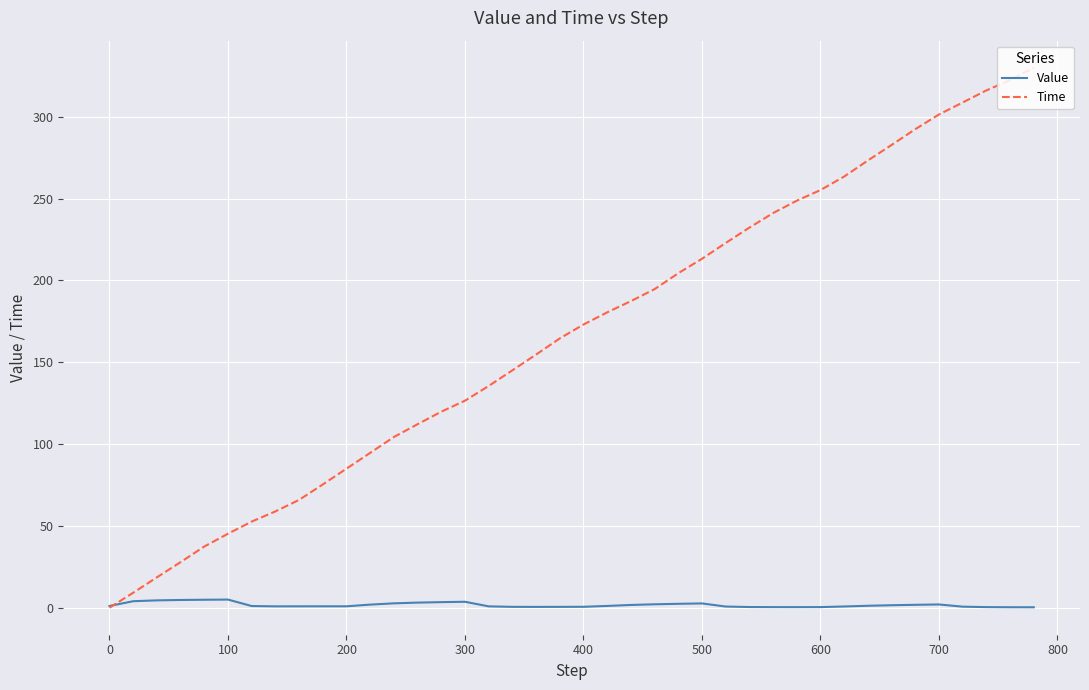

Which series has the largest total across all categories?

Time